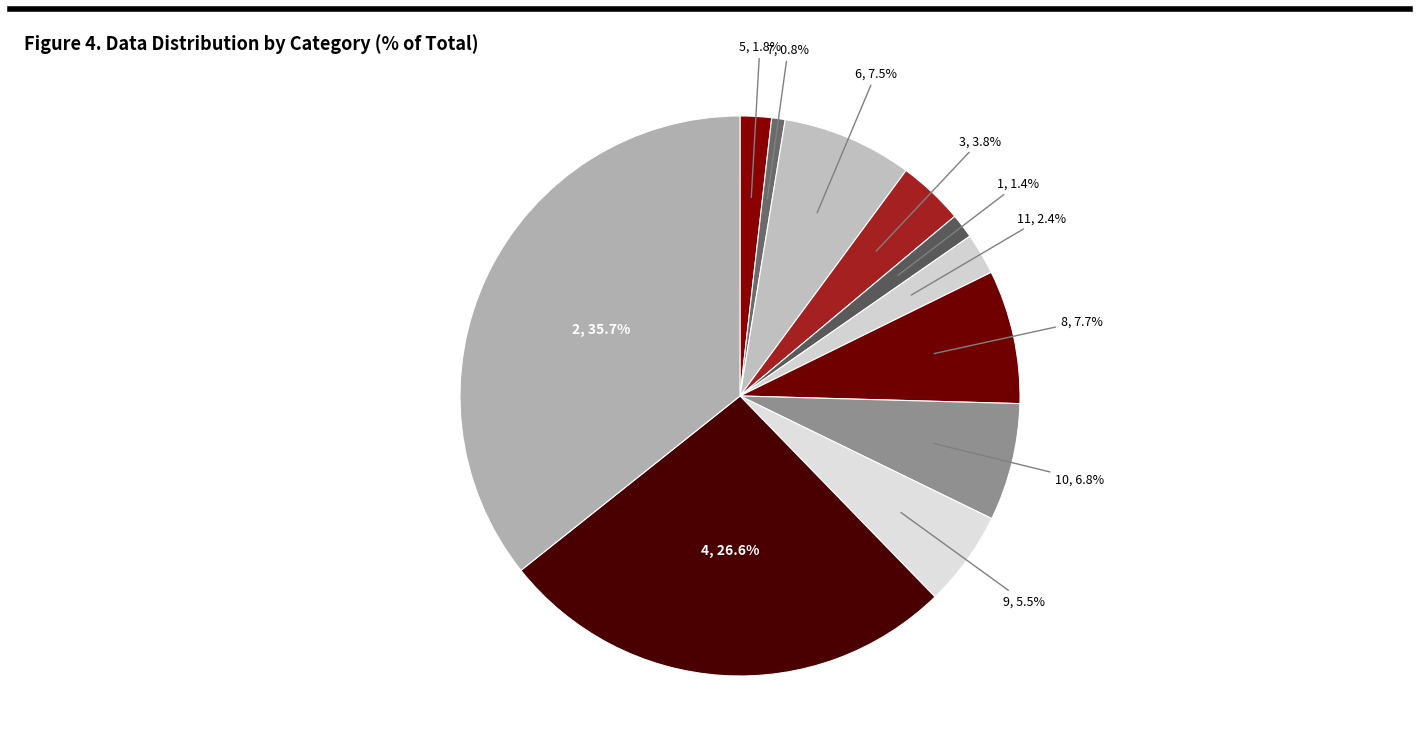

Which category has the smallest portion of the pie?

7